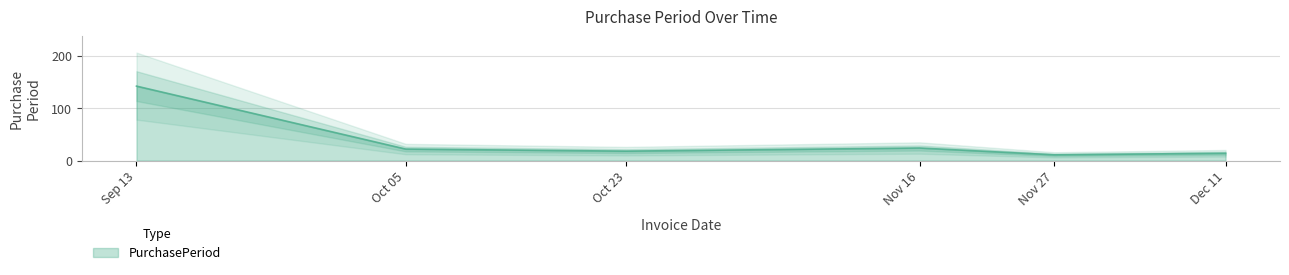

The PurchasePeriod series shows 247 at Sep 13. True or false?

False